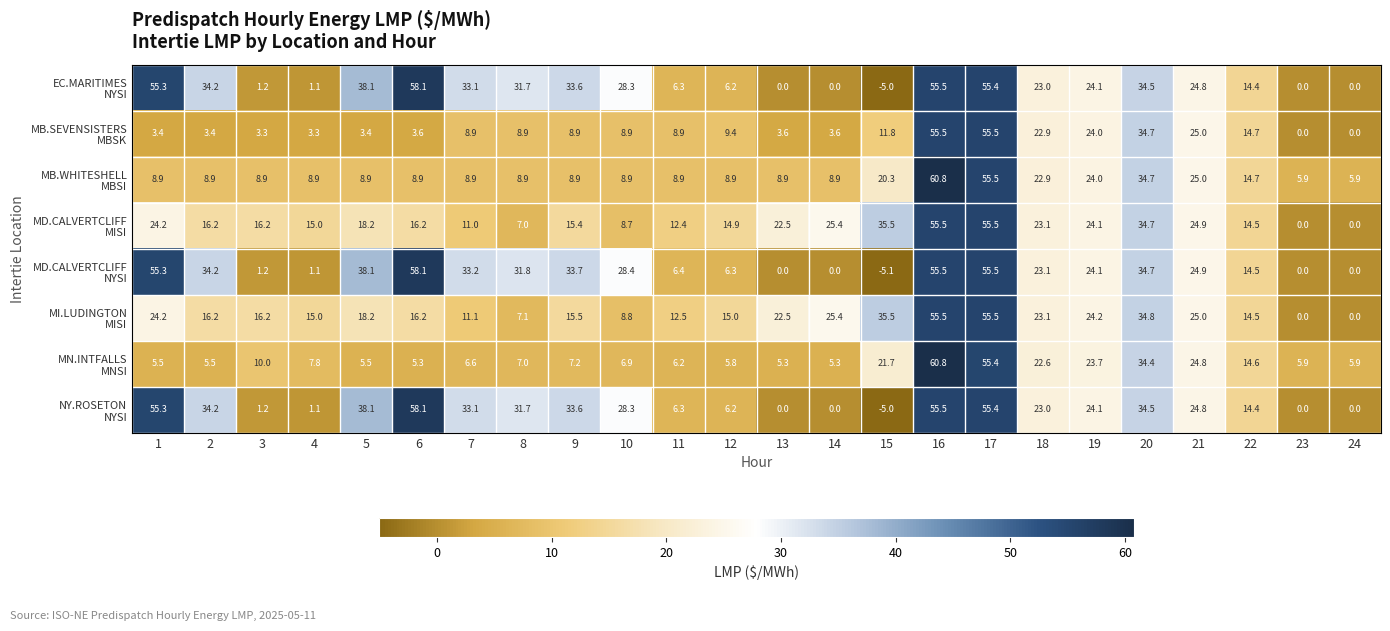

Which category has the highest value across all series?

16